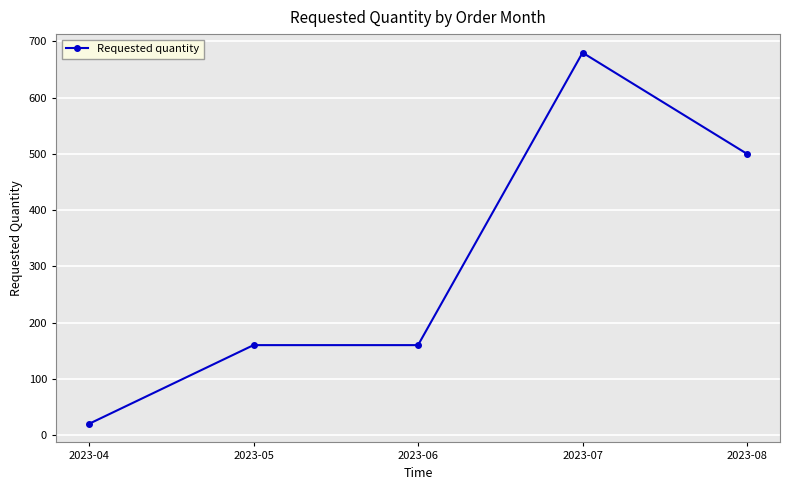

What is the difference between the values at 2023-05 and 2023-04?

140